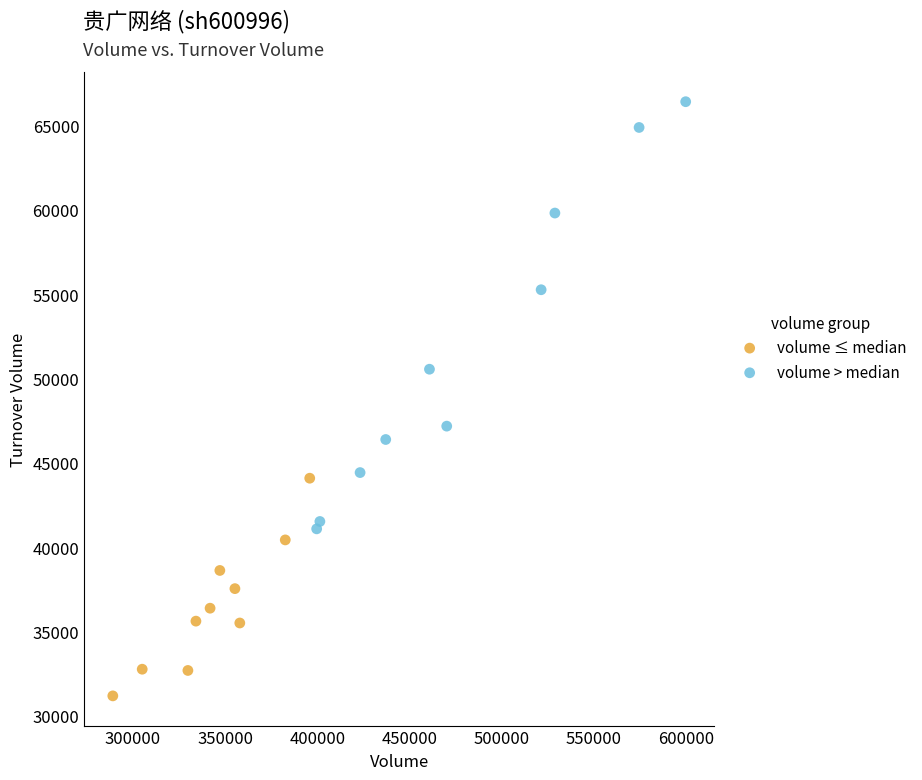

Which series contains the lowest Y value?

volume ≤ median